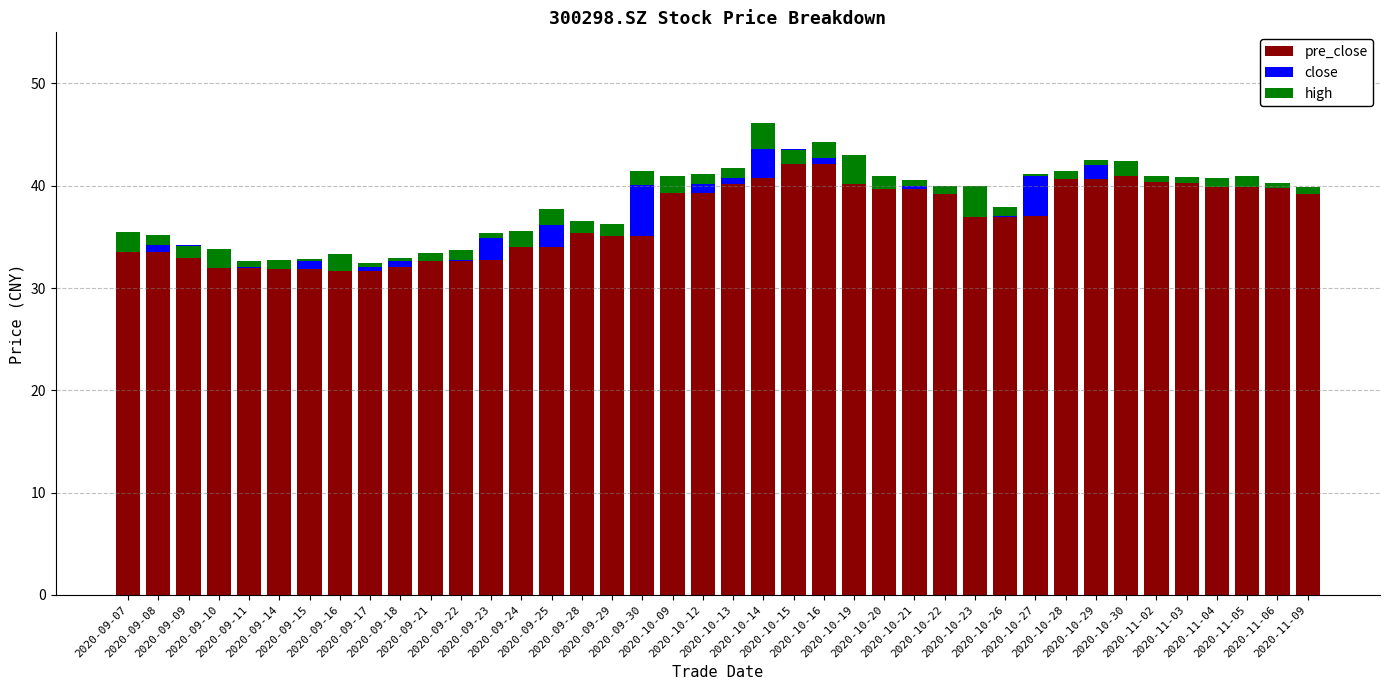

At which label is close closest to 1?

2020-10-12